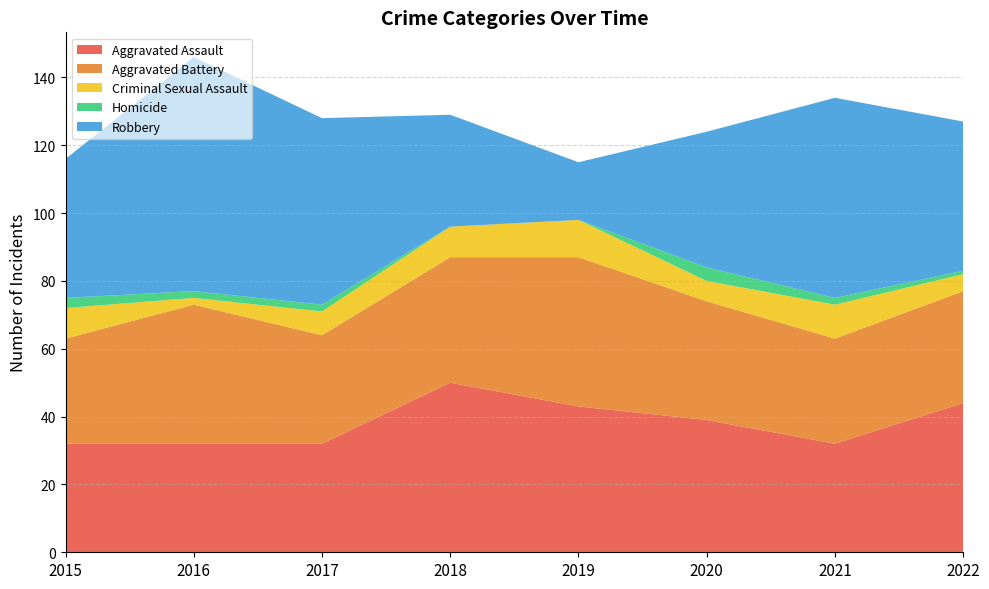

Reading left to right, what are all the values shown in this chart?

Aggravated Assault: 32	32	32	50	43	39	32	44
Aggravated Battery: 31	41	32	37	44	35	31	33
Criminal Sexual Assault: 9	2	7	9	11	6	10	5
Homicide: 3	2	2	0	0	4	2	1
Robbery: 41	69	55	33	17	40	59	44